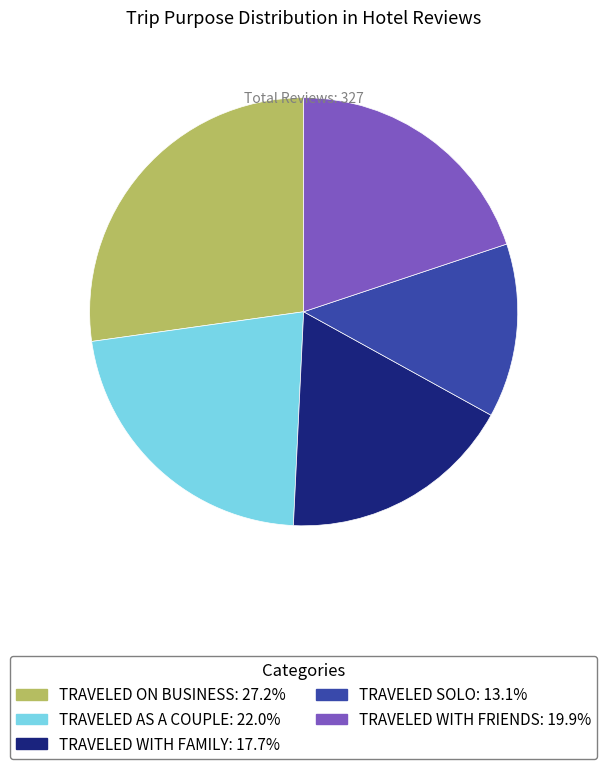

Is there a majority slice in this chart?

No